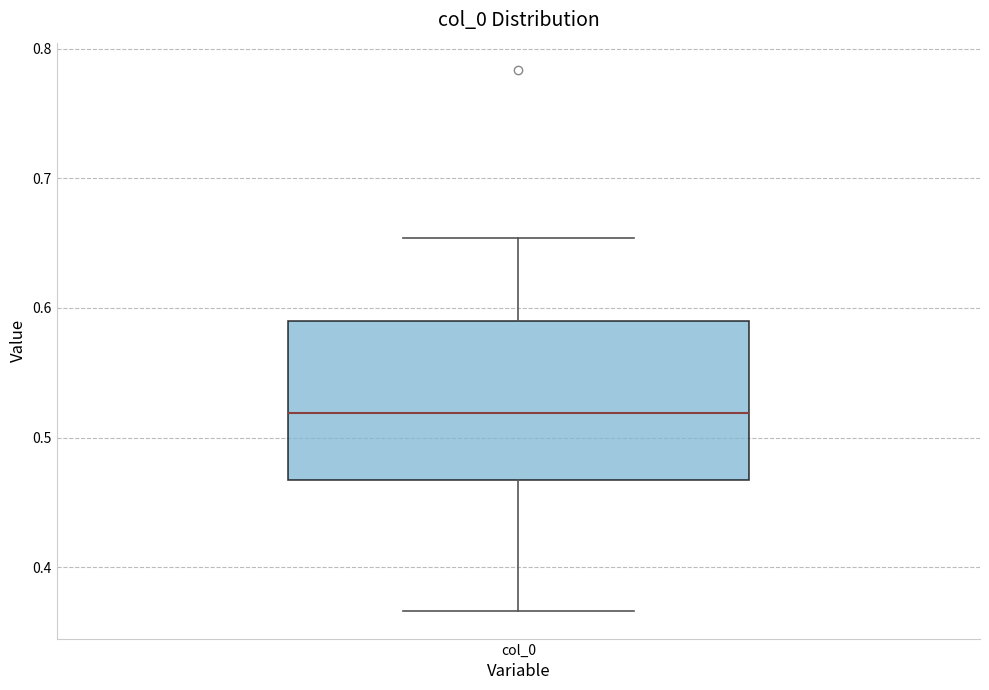

Read this box plot against the y-axis: the position of the median line, the range covered by the box, and the ends of both whiskers. The values are not printed on the chart, so give them approximately, as read against the axis.

median 0.52, box 0.47 to 0.59, whiskers 0.37 to 0.65